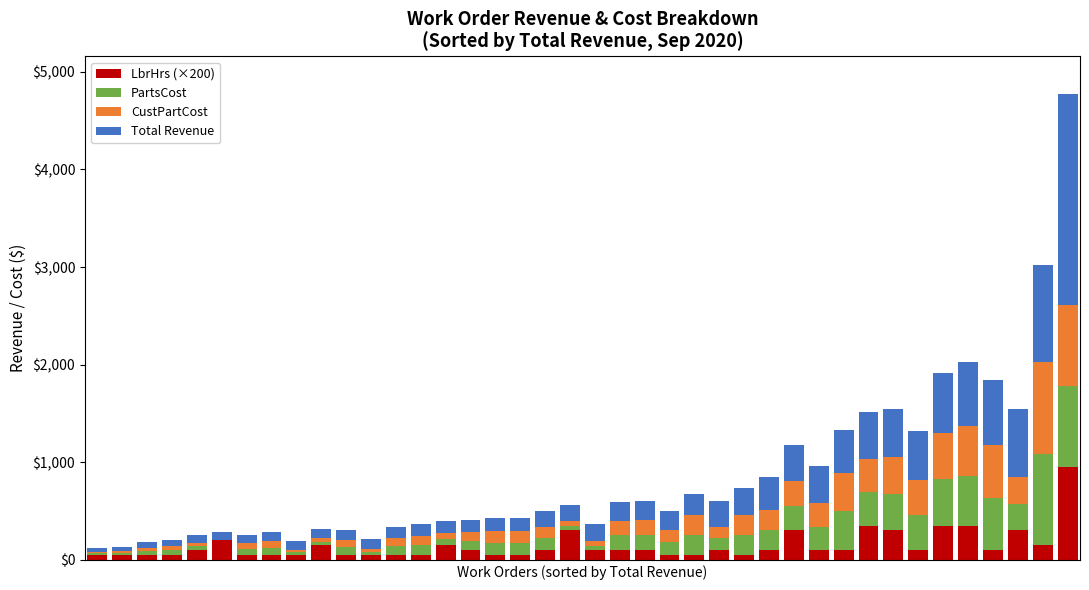

What is the sum of all LbrHrs (×200) values?

5850.0